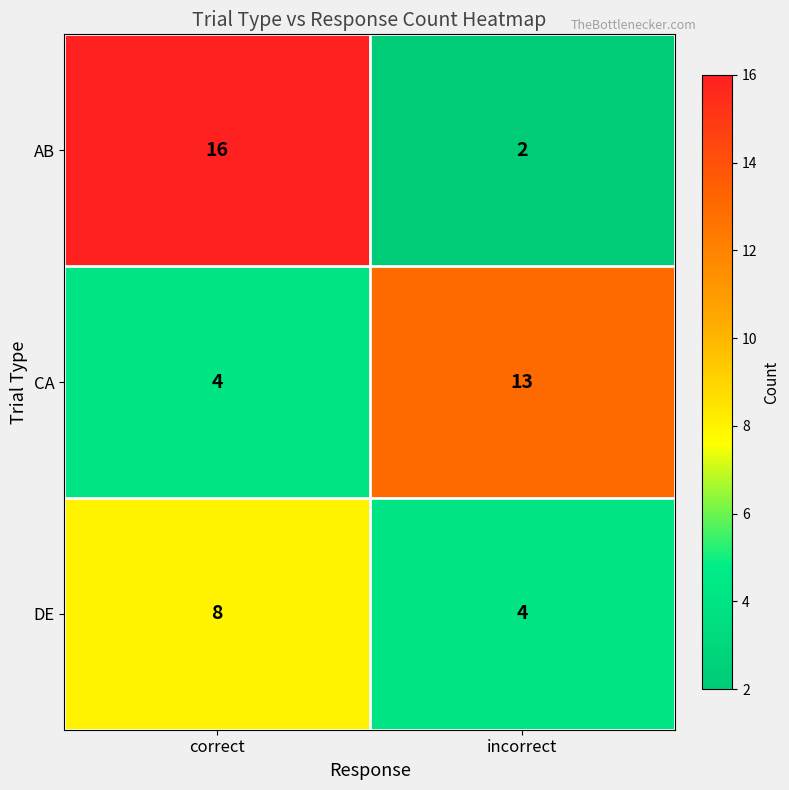

What is the approximate value of AB at correct?

16